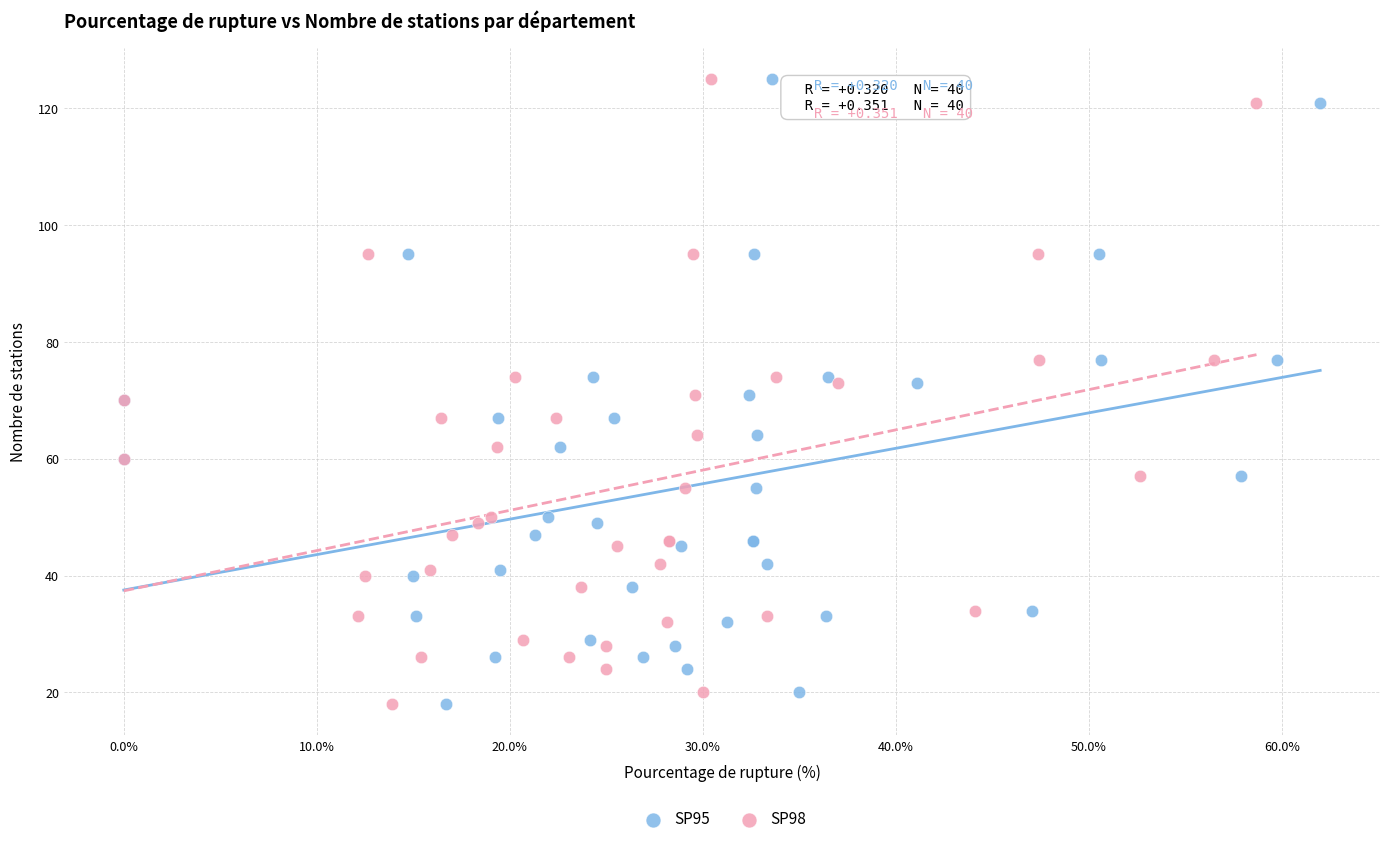

What are all the series names shown in the legend?

SP95, SP98